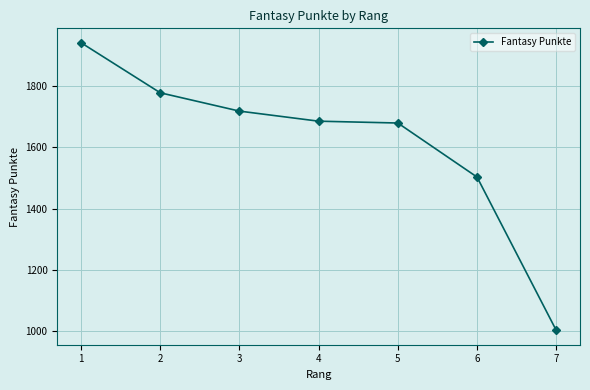

How many values are below 1686?

3